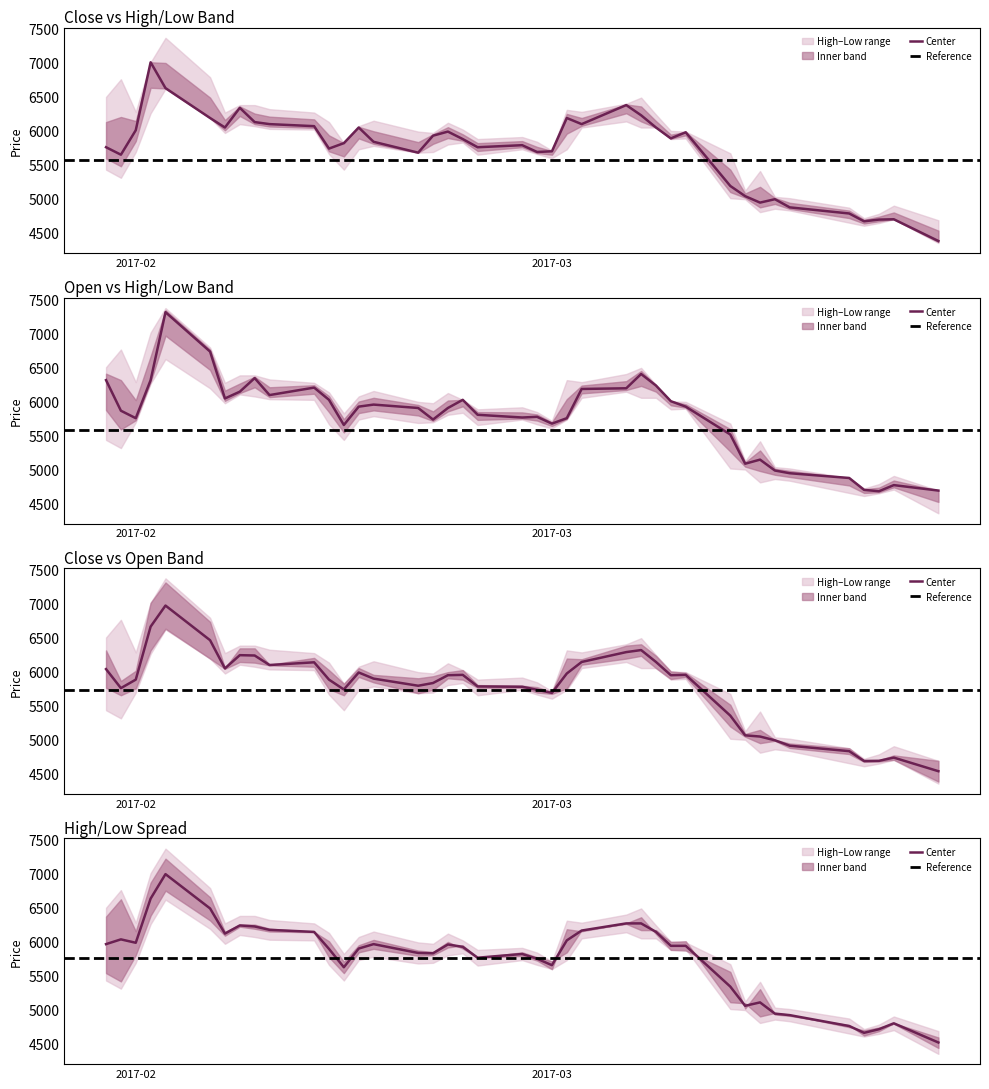

What is the difference between the maximum and second lowest values in the Close series?

2340